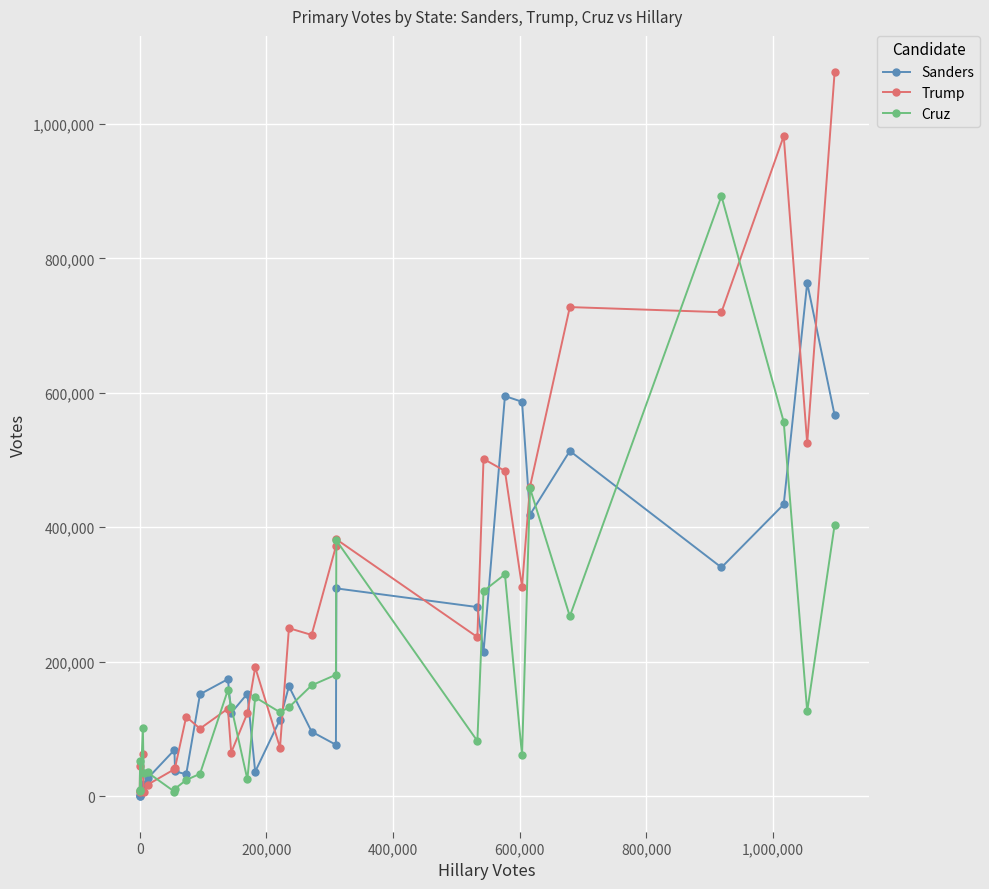

True or false: Sanders and Trump cross at least once.

True